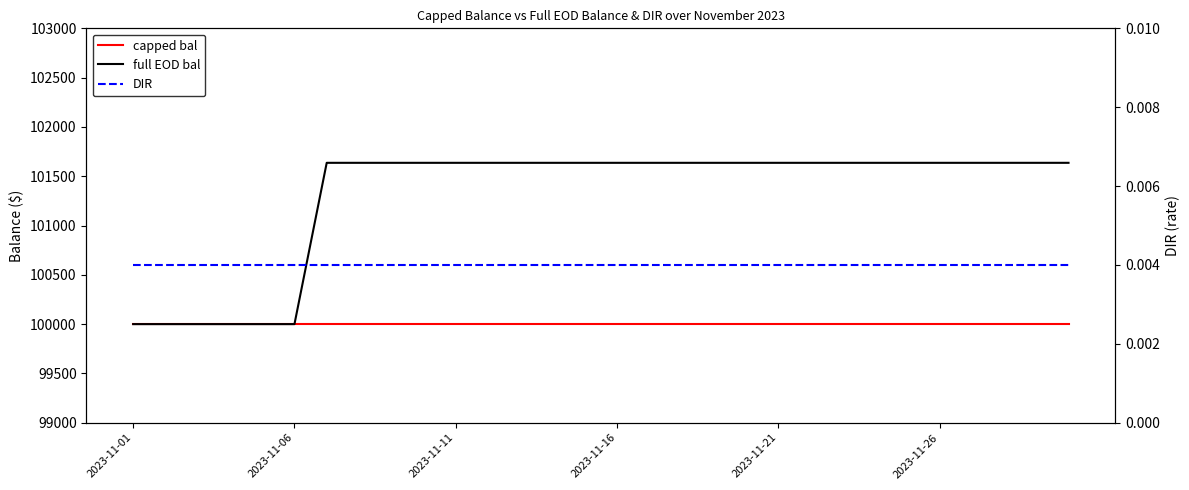

What is the difference between the highest and lowest values at 9?

101636.0